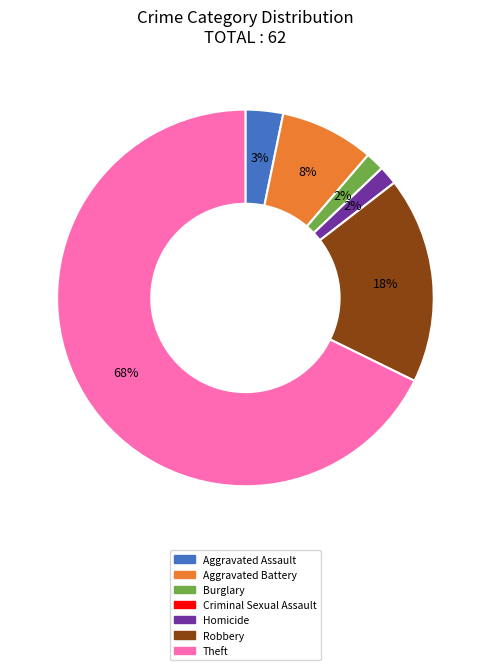

To the nearest percent, what is the average slice percentage?

14%